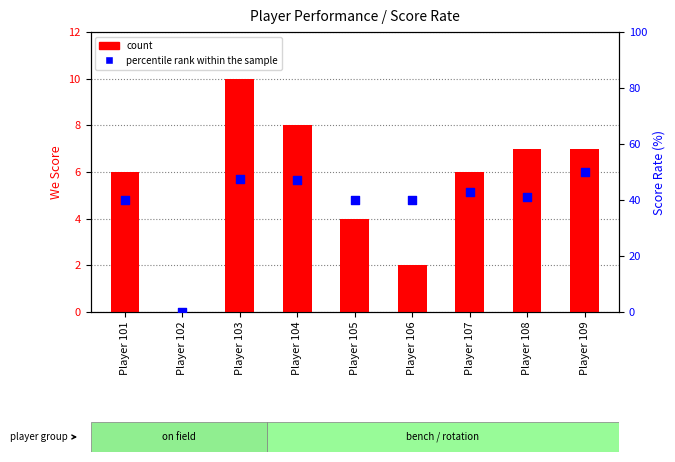

Which series has the widest spread of Y values?

percentile rank within the sample